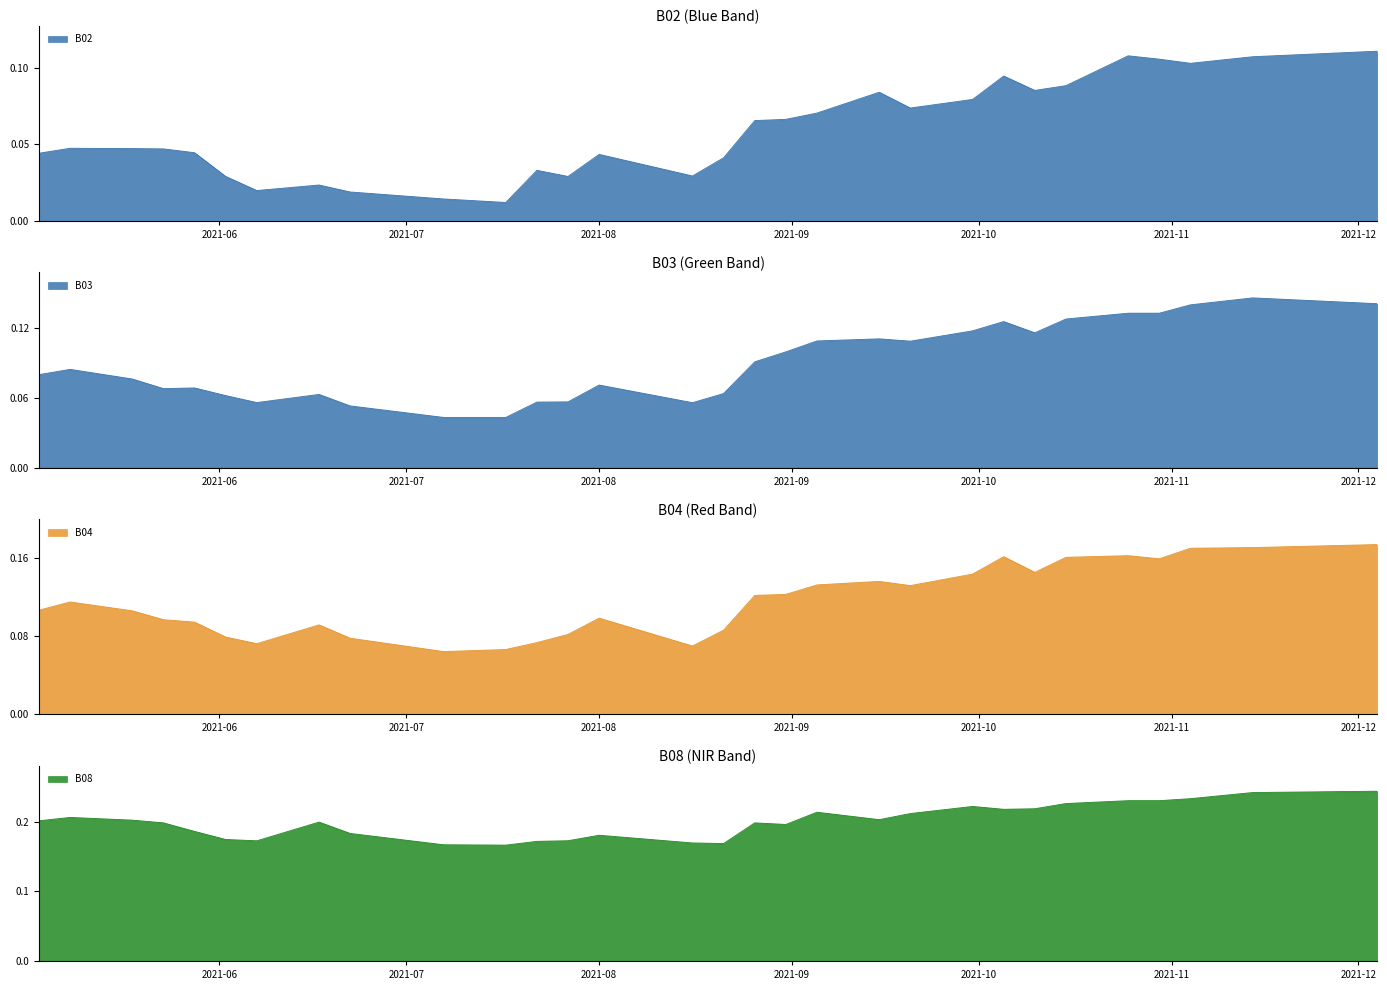

Reading left to right, what are all the values shown in this chart?

B02: 0.0	0.0	0.0	0.0	0.0	0.0	0.0	0.0	0.0	0.0	0.0	0.0	0.0	0.0	0.0	0.0	0.0	0.0	0.0	0.1	0.1	0.1	0.1	0.1	0.1	0.1	0.1	0.1	0.1	0.1	0.1	0.1	0.1	0.1	0.1	0.1	0.1	0.1	0.1	0.1
B03: 0.1	0.1	0.1	0.1	0.1	0.1	0.1	0.1	0.1	0.1	0.0	0.0	0.1	0.1	0.1	0.1	0.1	0.1	0.1	0.1	0.1	0.1	0.1	0.1	0.1	0.1	0.1	0.1	0.1	0.1	0.1	0.1	0.1	0.1	0.1	0.1	0.1	0.1	0.1	0.1
B04: 0.1	0.1	0.1	0.1	0.1	0.1	0.1	0.1	0.1	0.1	0.1	0.1	0.1	0.1	0.1	0.1	0.1	0.1	0.1	0.1	0.1	0.1	0.1	0.1	0.1	0.1	0.1	0.2	0.1	0.2	0.2	0.2	0.2	0.2	0.2	0.2	0.2	0.2	0.2	0.2
B08: 0.2	0.2	0.2	0.2	0.2	0.2	0.2	0.2	0.2	0.2	0.2	0.2	0.2	0.2	0.2	0.2	0.2	0.2	0.2	0.2	0.2	0.2	0.2	0.2	0.2	0.2	0.2	0.2	0.2	0.2	0.2	0.2	0.2	0.2	0.2	0.2	0.2	0.2	0.2	0.2